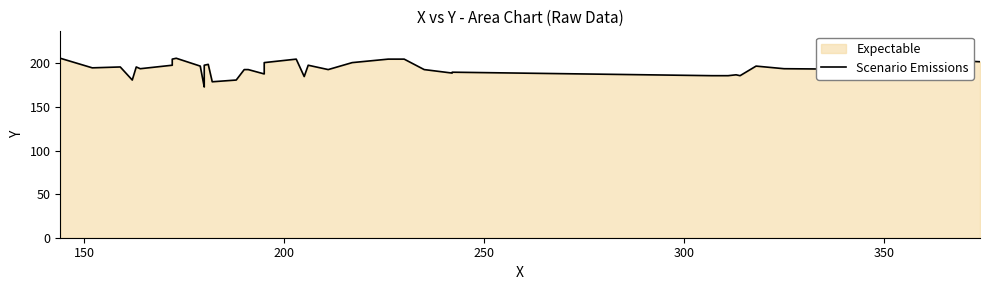

True or false: the data shows 249 at 30.

False